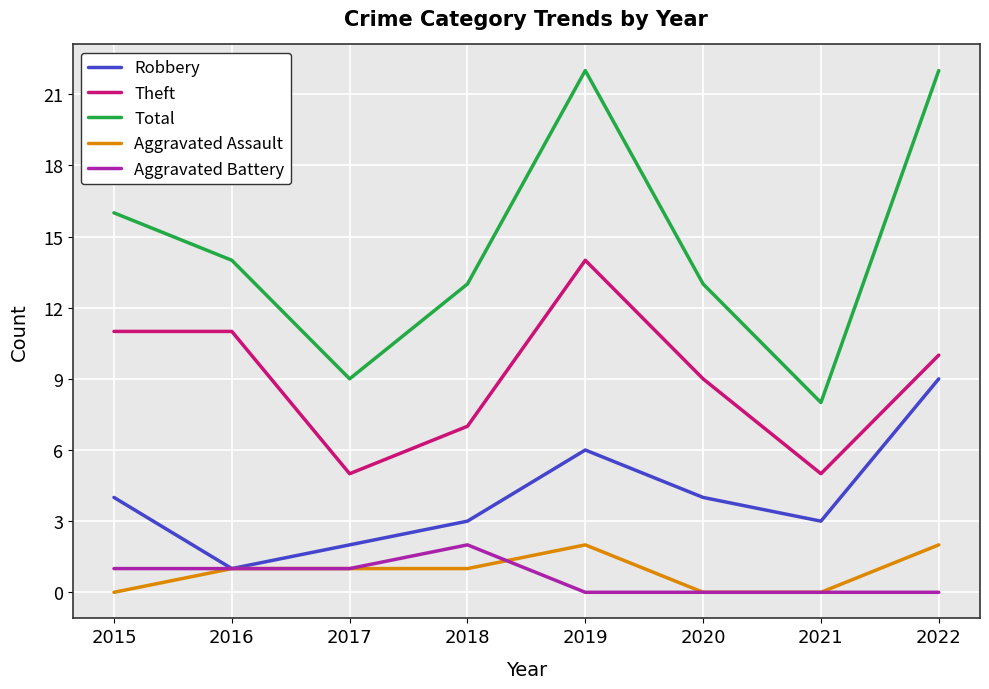

Reading left to right, transcribe all the data shown in this chart.

Robbery: 2015=4	2016=1	2017=2	2018=3	2019=6	2020=4	2021=3	2022=9
Theft: 2015=11	2016=11	2017=5	2018=7	2019=14	2020=9	2021=5	2022=10
Total: 2015=16	2016=14	2017=9	2018=13	2019=22	2020=13	2021=8	2022=22
Aggravated Assault: 2015=0	2016=1	2017=1	2018=1	2019=2	2020=0	2021=0	2022=2
Aggravated Battery: 2015=1	2016=1	2017=1	2018=2	2019=0	2020=0	2021=0	2022=0